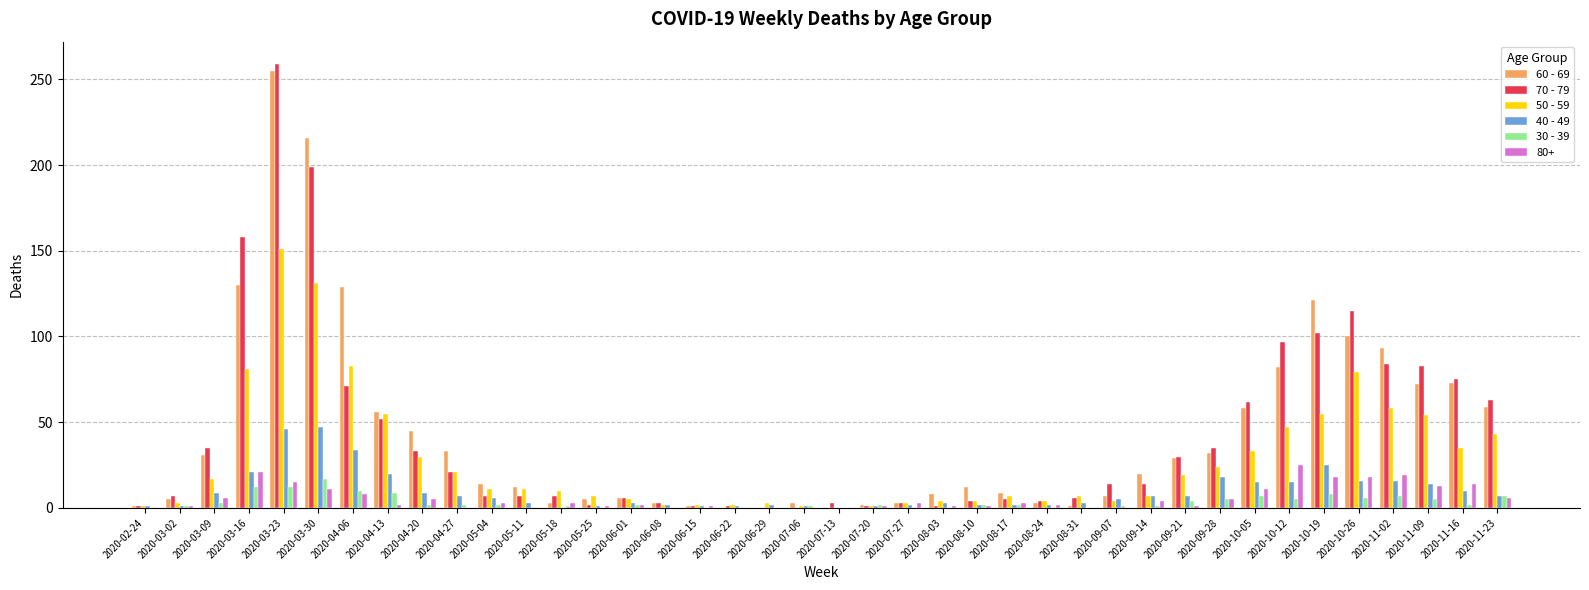

At which label does 40 - 49 first exceed 6?

2020-03-09